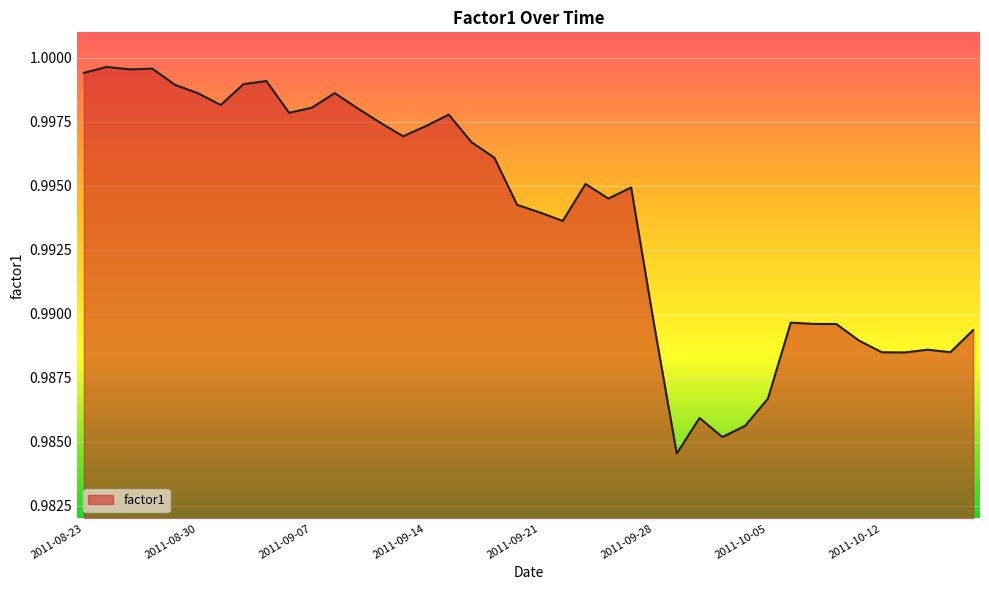

At which category does the chart reach its peak across all series?

2011-08-24